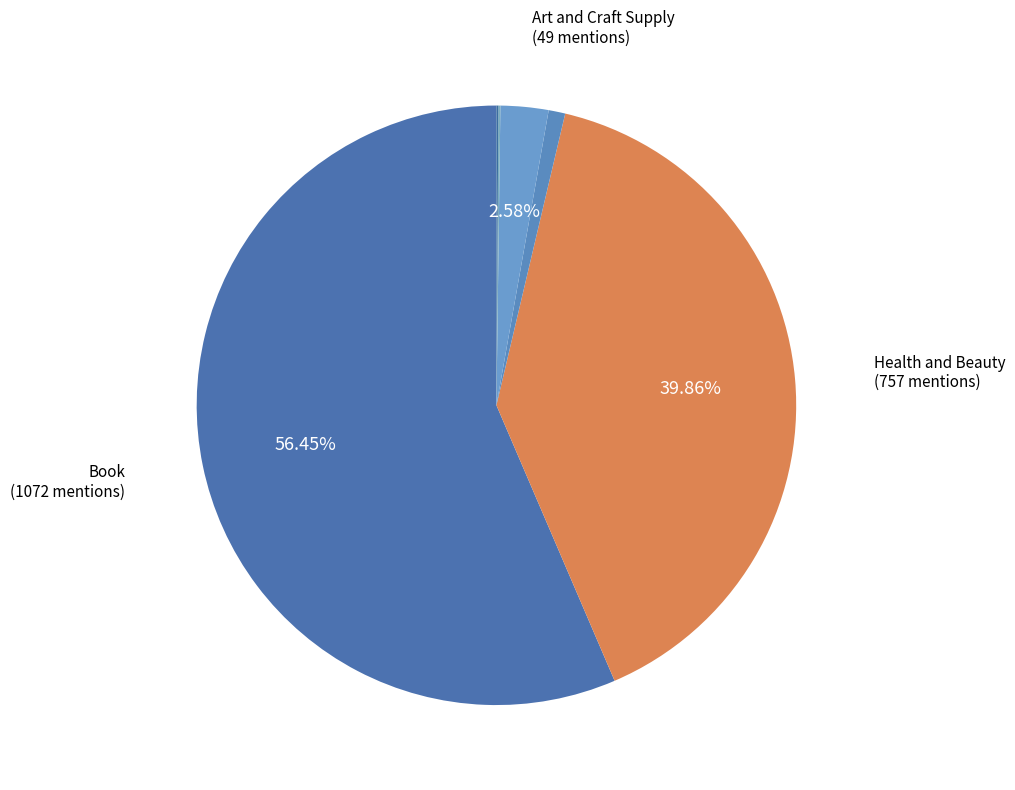

Rank the categories by value from lowest to highest.

Shoes, BISS, Office Product, Art and Craft Supply, Health and Beauty, Book